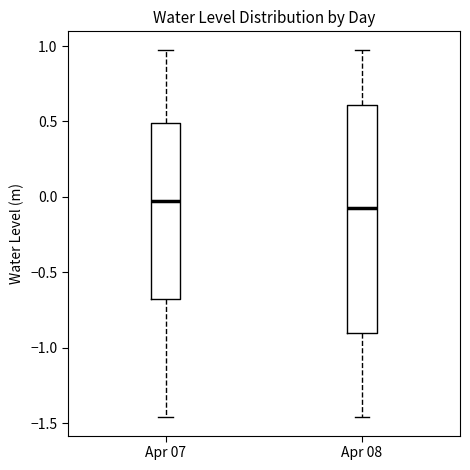

Which box is the tallest, from its lower edge to its upper edge?

Apr 08